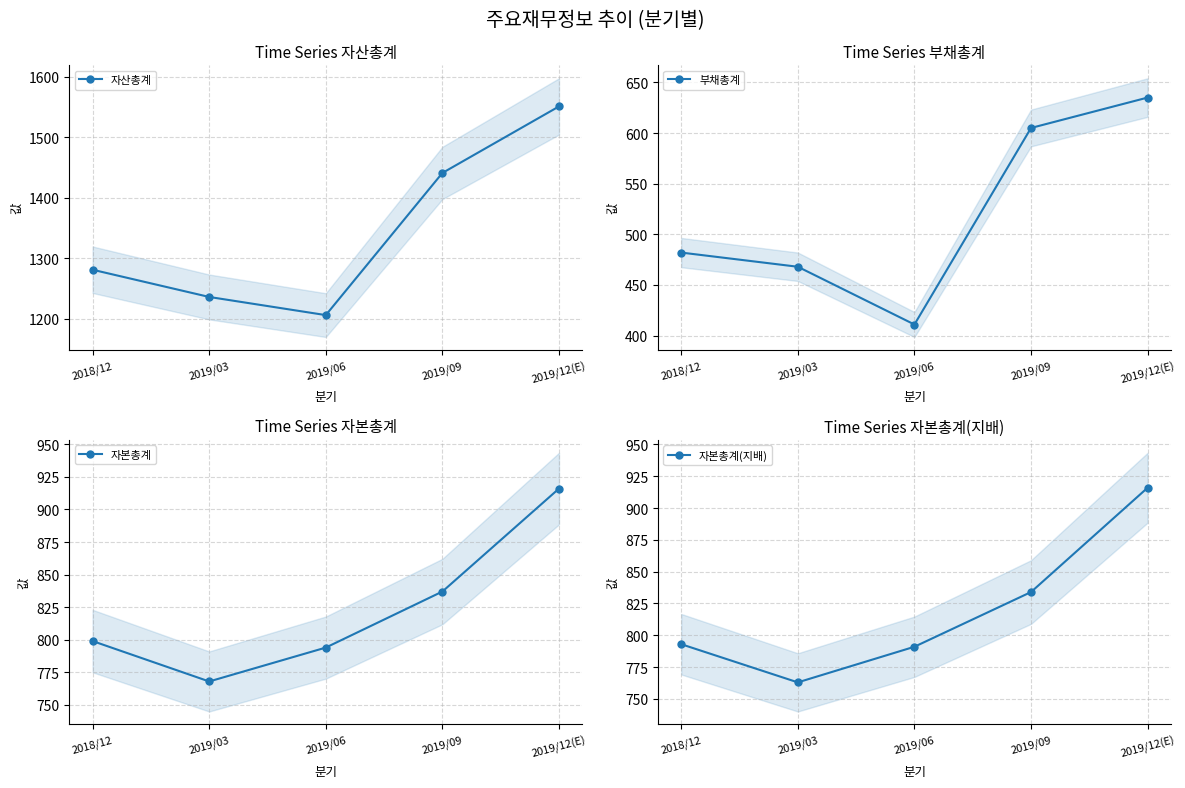

What is the label of the 3rd point from the right?

2019/06